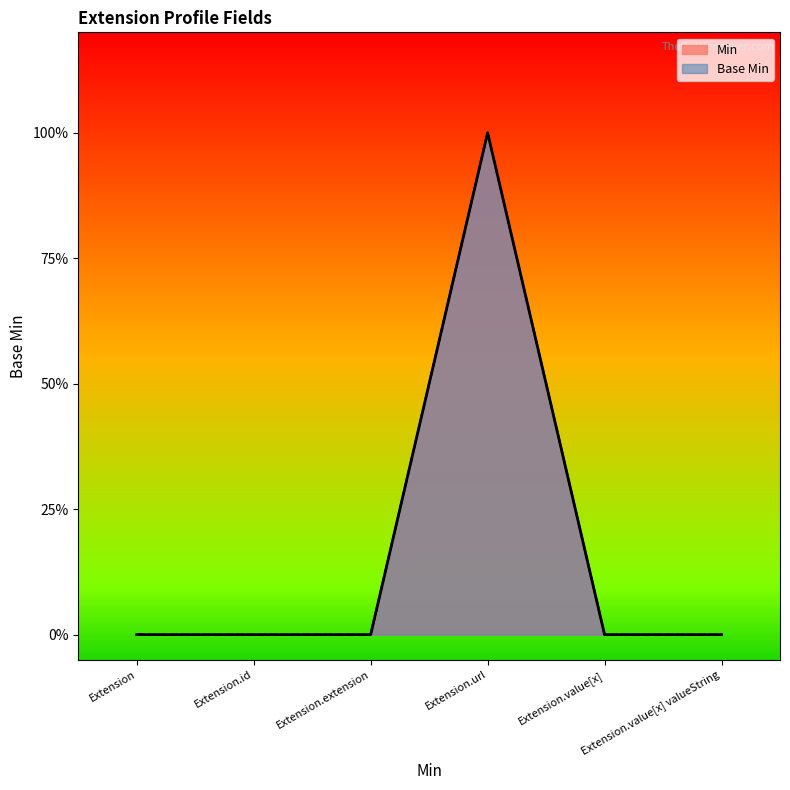

How many data points does each series have?

6